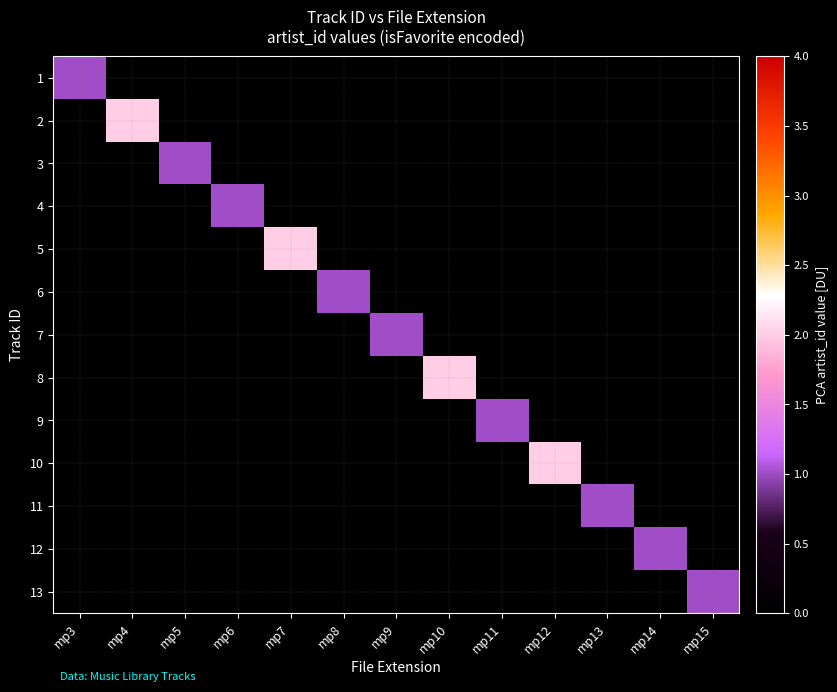

Which has a higher value, mp13 or mp11?

mp13